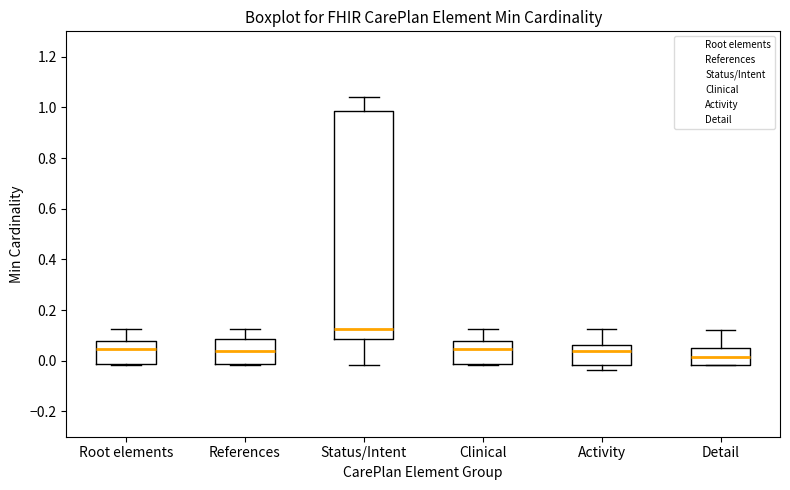

Comparing the boxes themselves (not the whiskers), which one is the tallest?

Status/Intent